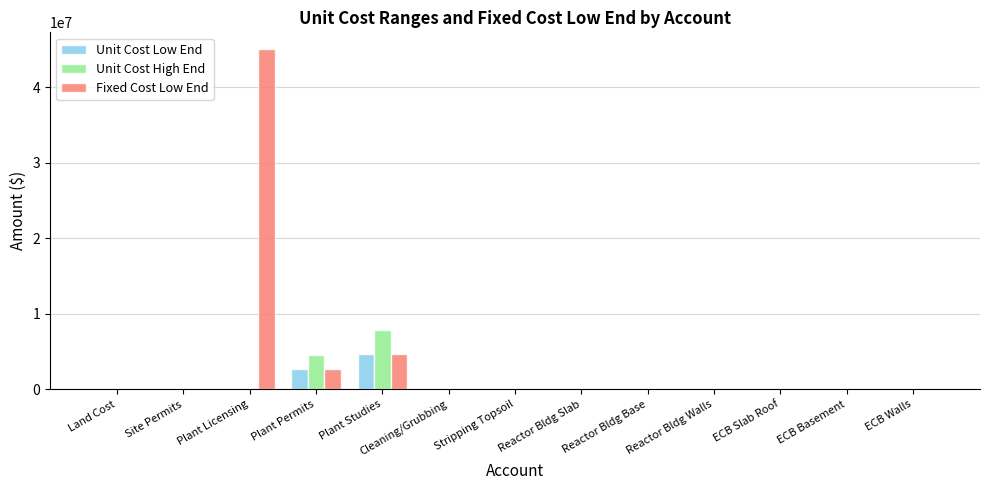

At which label does Unit Cost High End reach its peak?

Plant Studies